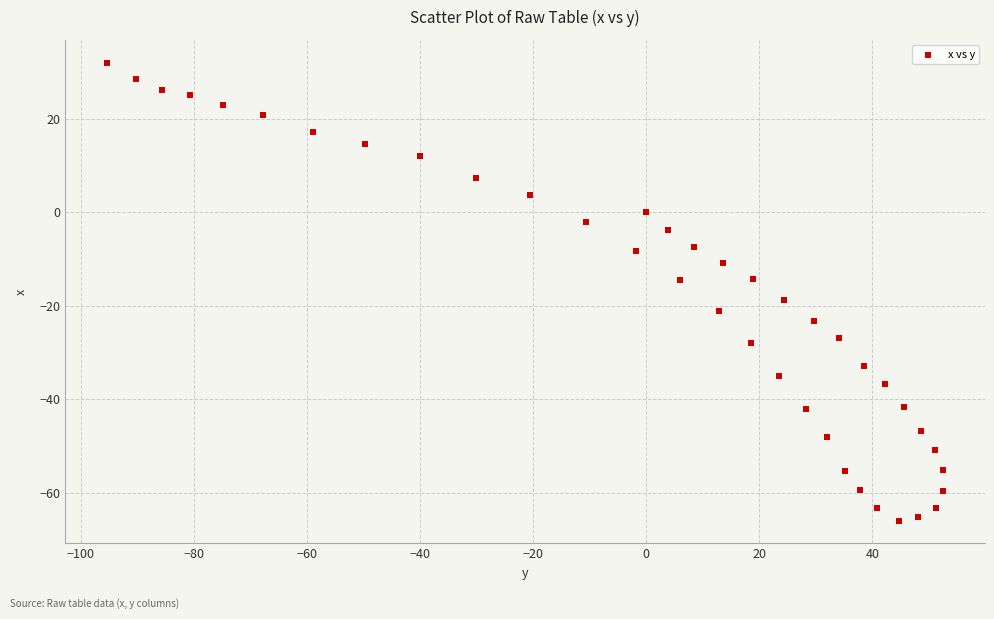

What is the range of X values (max minus min)?

147.9